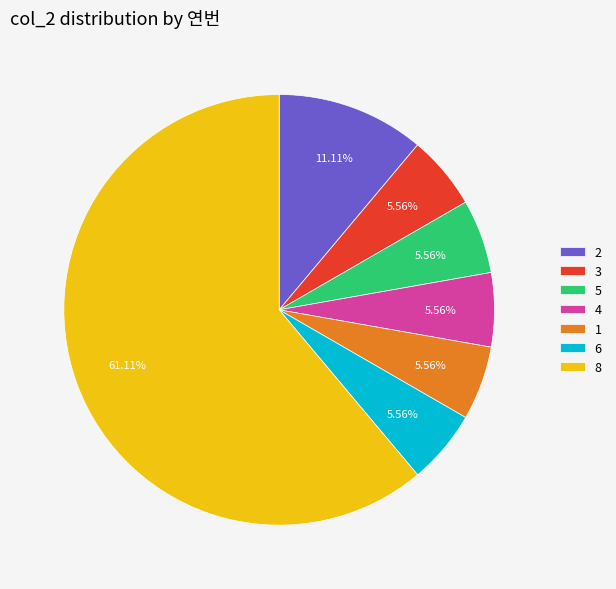

What is the total percentage of 8 and 5?

66.7%